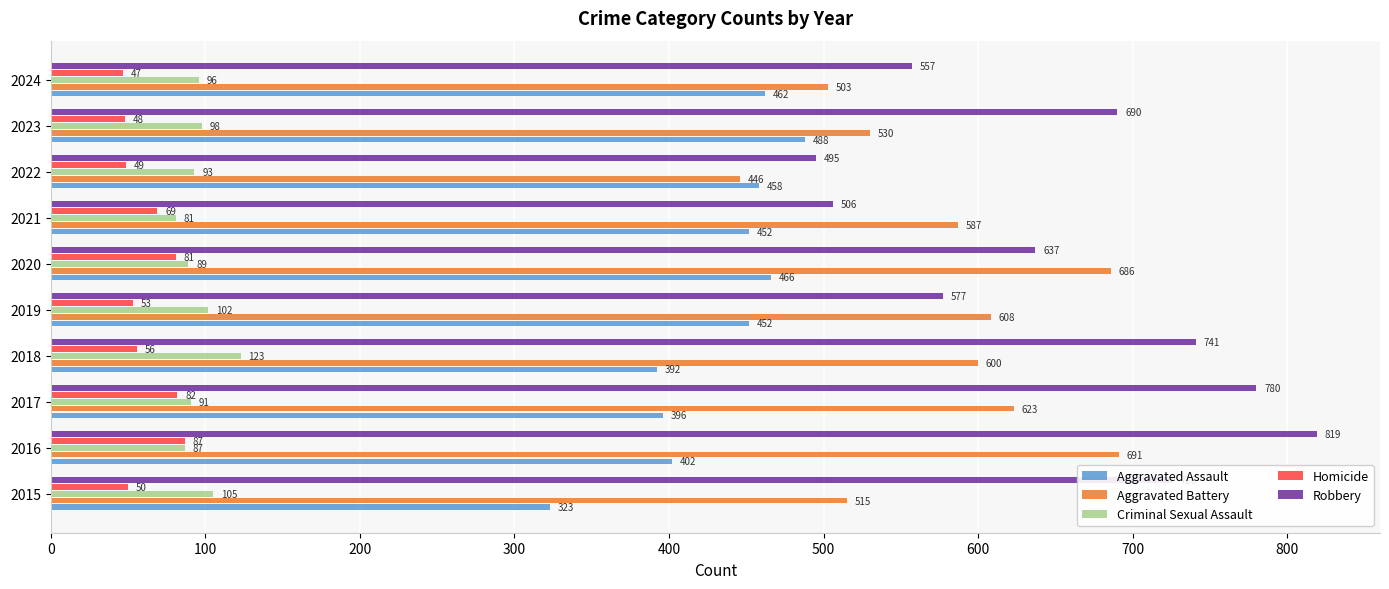

Which series changed the most between 2015 and 2017?

Aggravated Battery